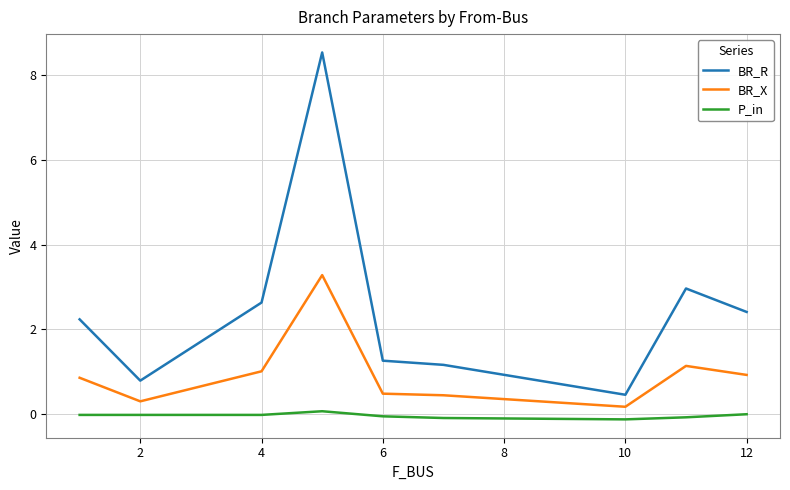

What are all the series names shown in the legend?

BR_R, BR_X, P_in